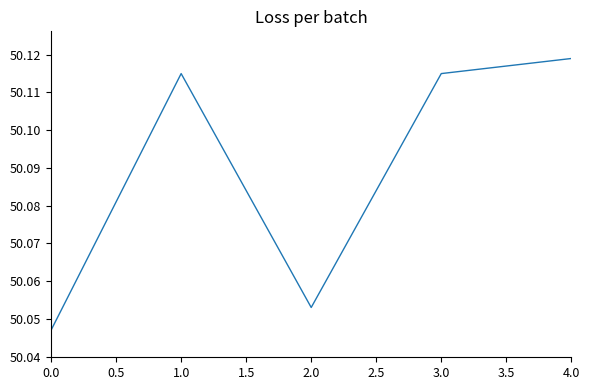

What is the change in value from 2.0 to 4.0?

+0.1